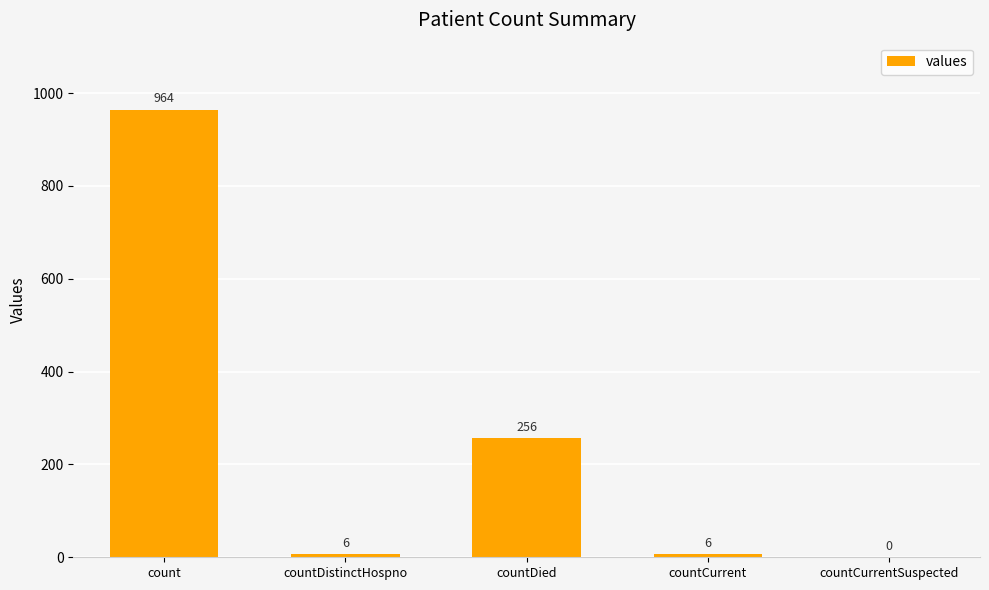

Reading left to right, transcribe all the data shown in this chart.

count=964	countDistinctHospno=6	countDied=256	countCurrent=6	countCurrentSuspected=0